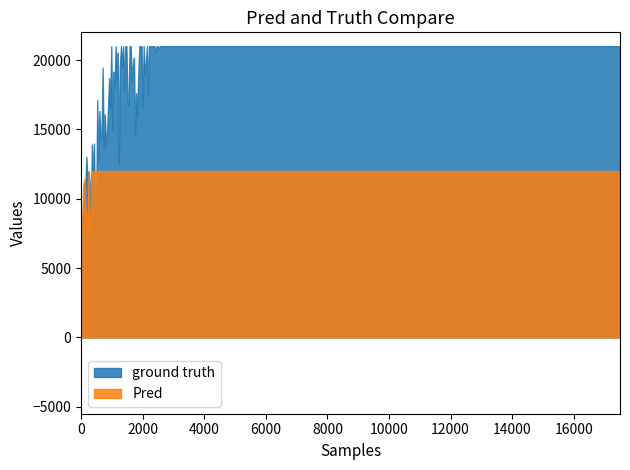

Count the number of categories in the chart.

500